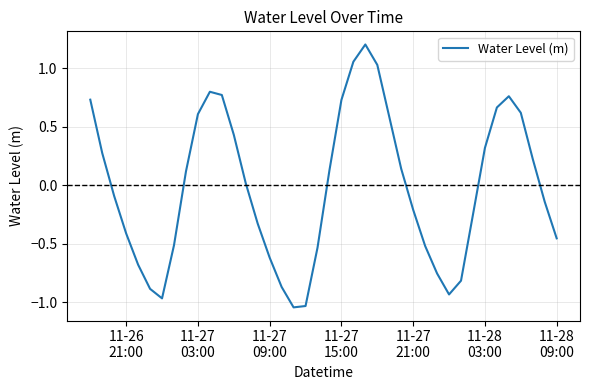

What is the difference between the maximum and minimum values?

2.2